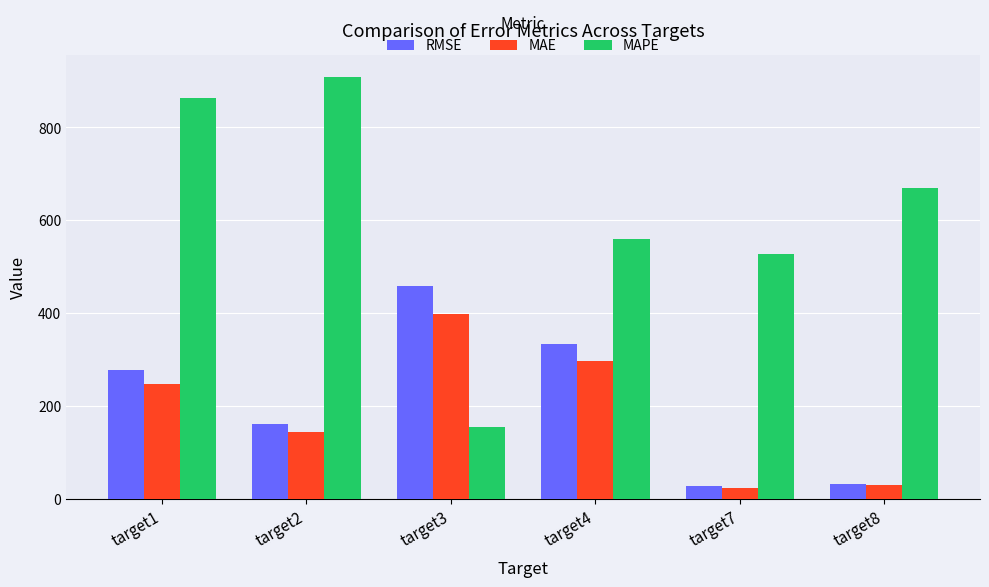

List the series in order of their peak value, lowest first.

MAE, RMSE, MAPE